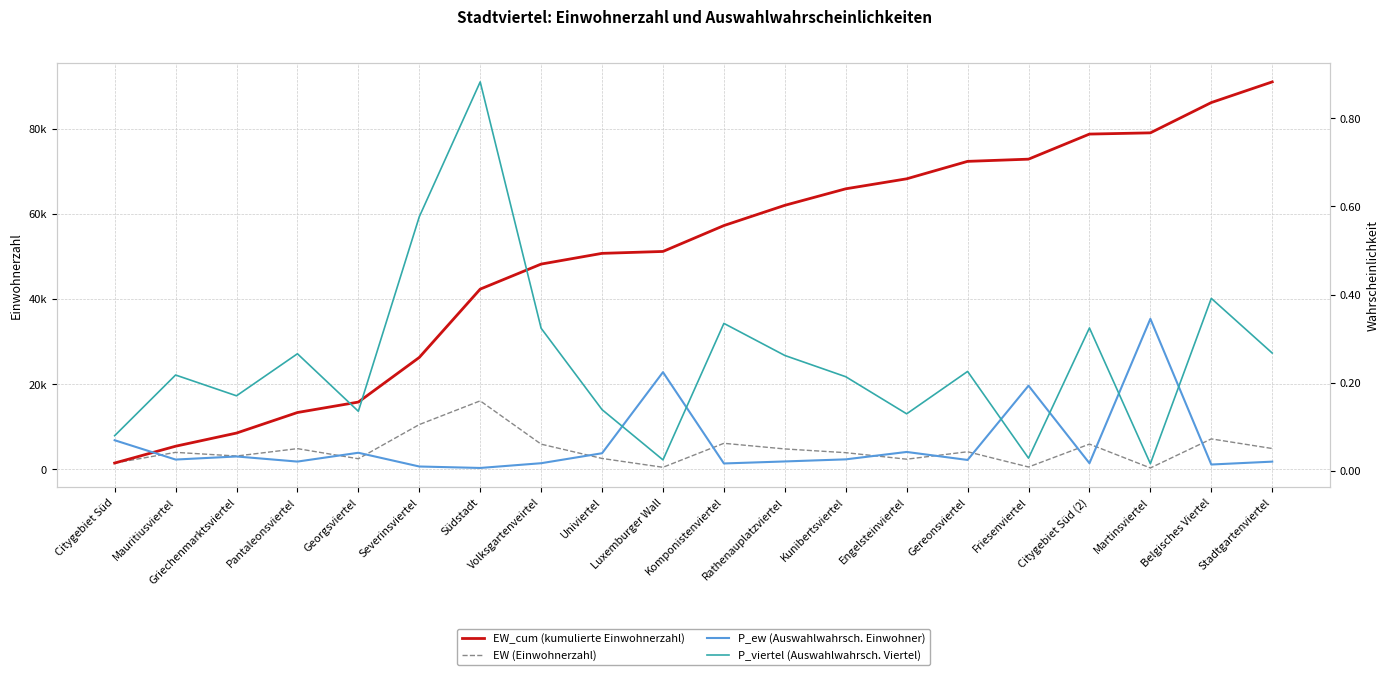

What position from the left is Südstadt?

7